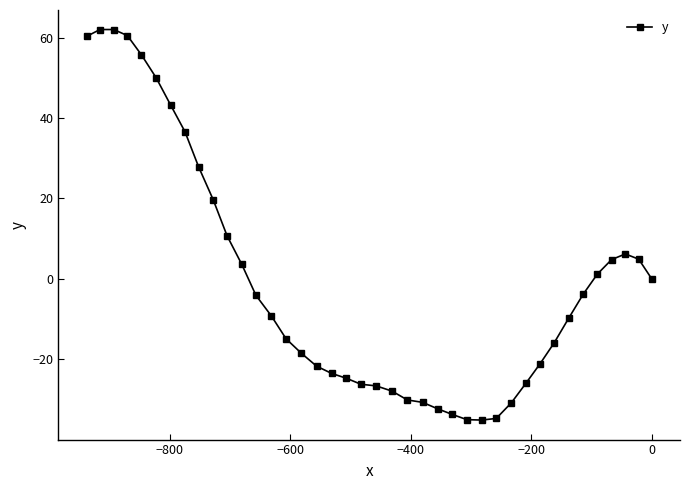

What is the greatest value displayed?

62.0